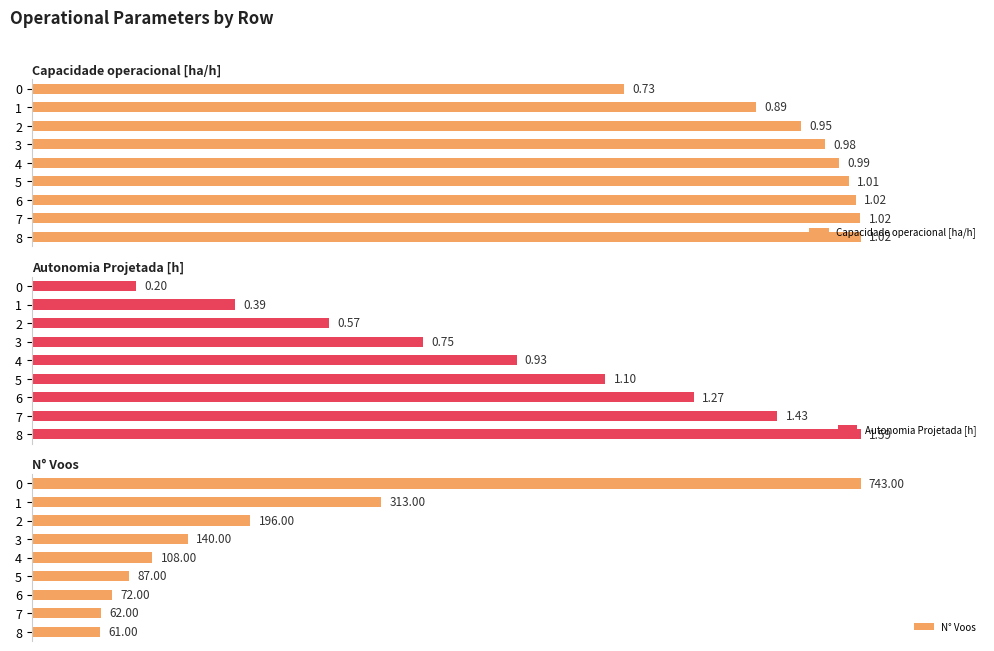

What are all the series names shown in the legend?

Capacidade operacional [ha/h], Autonomia Projetada [h], N° Voos